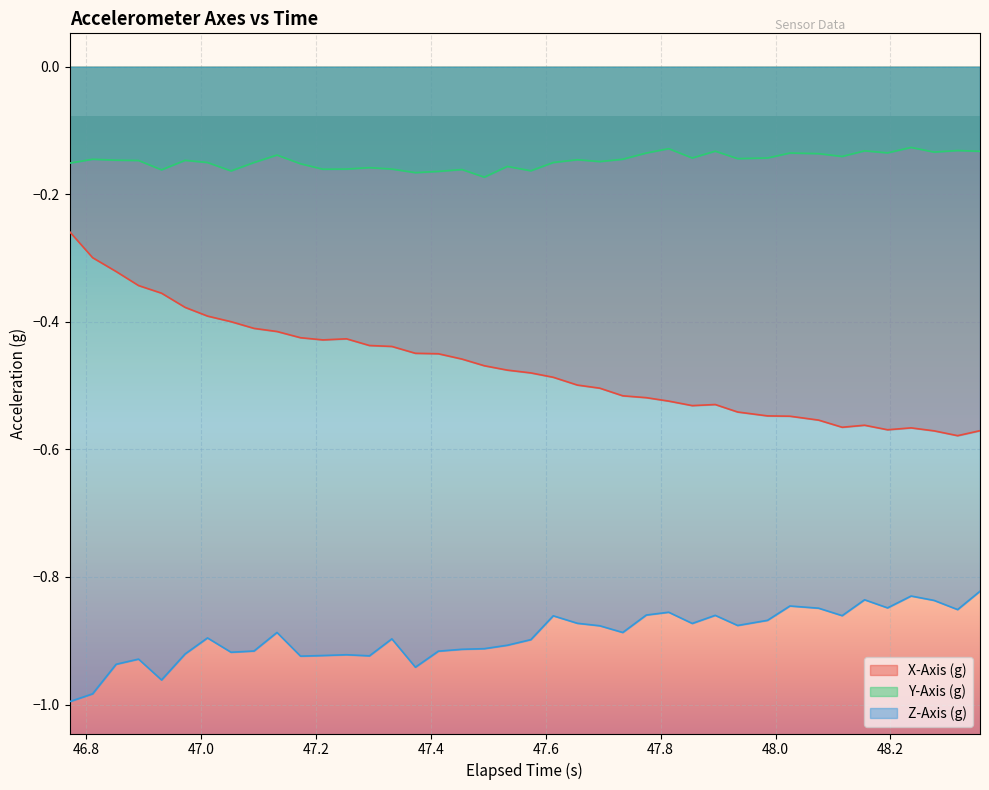

In X-Axis (g), how many points are lower than both neighbors (excluding endpoints)?

5